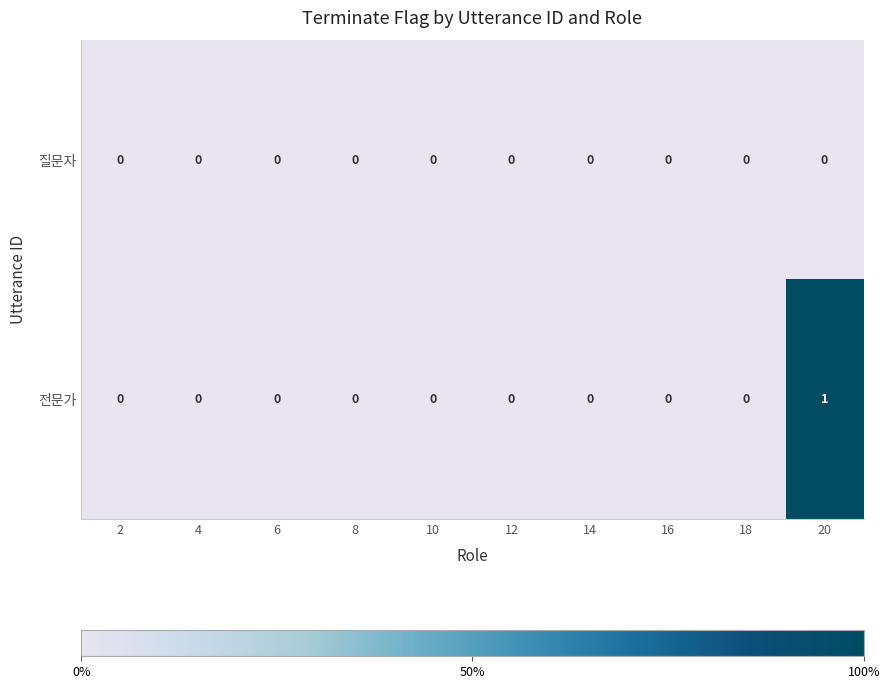

Reading left to right, what are all the values shown in this chart?

질문자: 0	0	0	0	0	0	0	0	0	0
전문가: 0	0	0	0	0	0	0	0	0	1